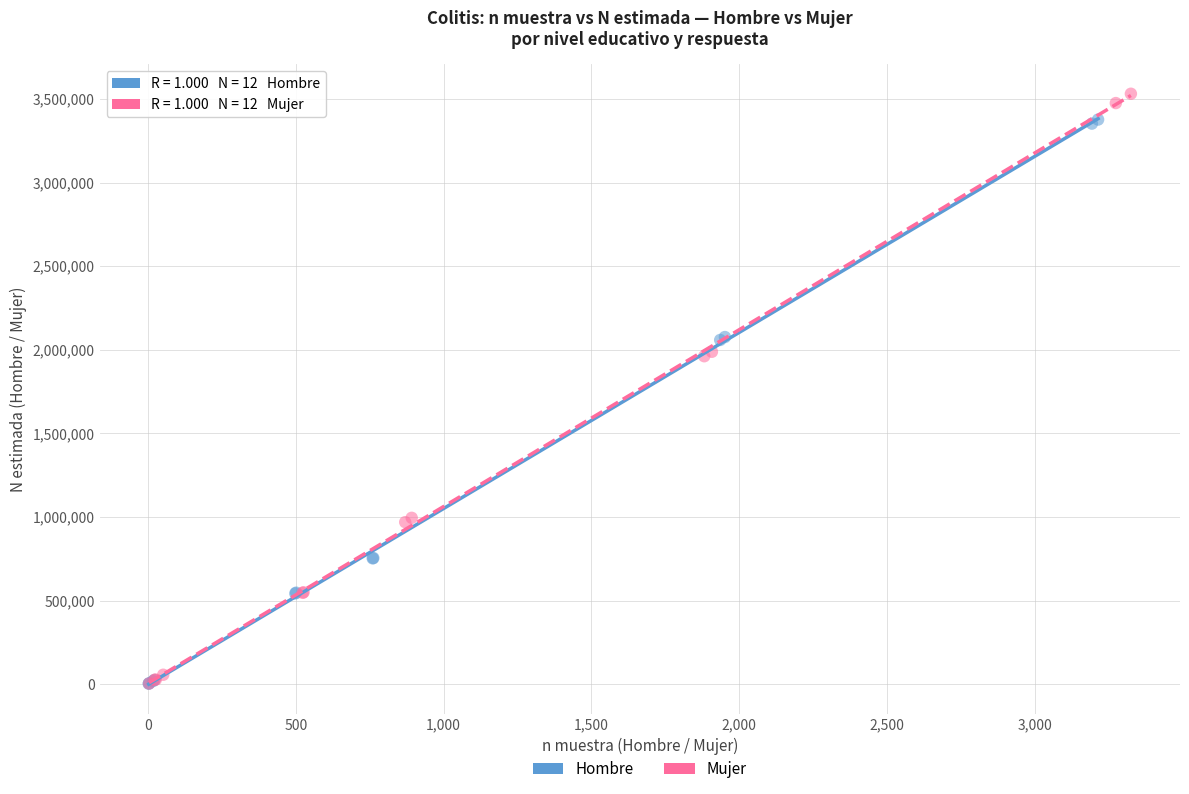

What are all the series names shown in the legend?

Hombre, Mujer